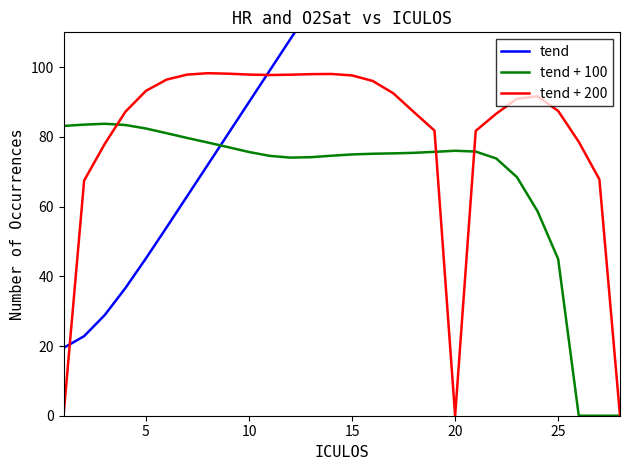

Count the number of categories in the chart.

28